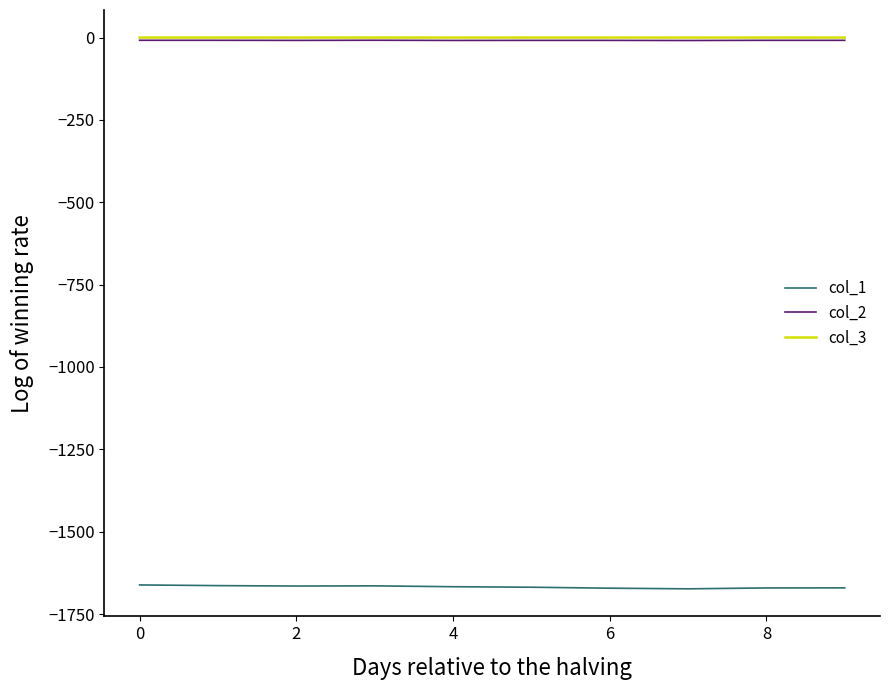

Which series has the widest spread of values?

col_1